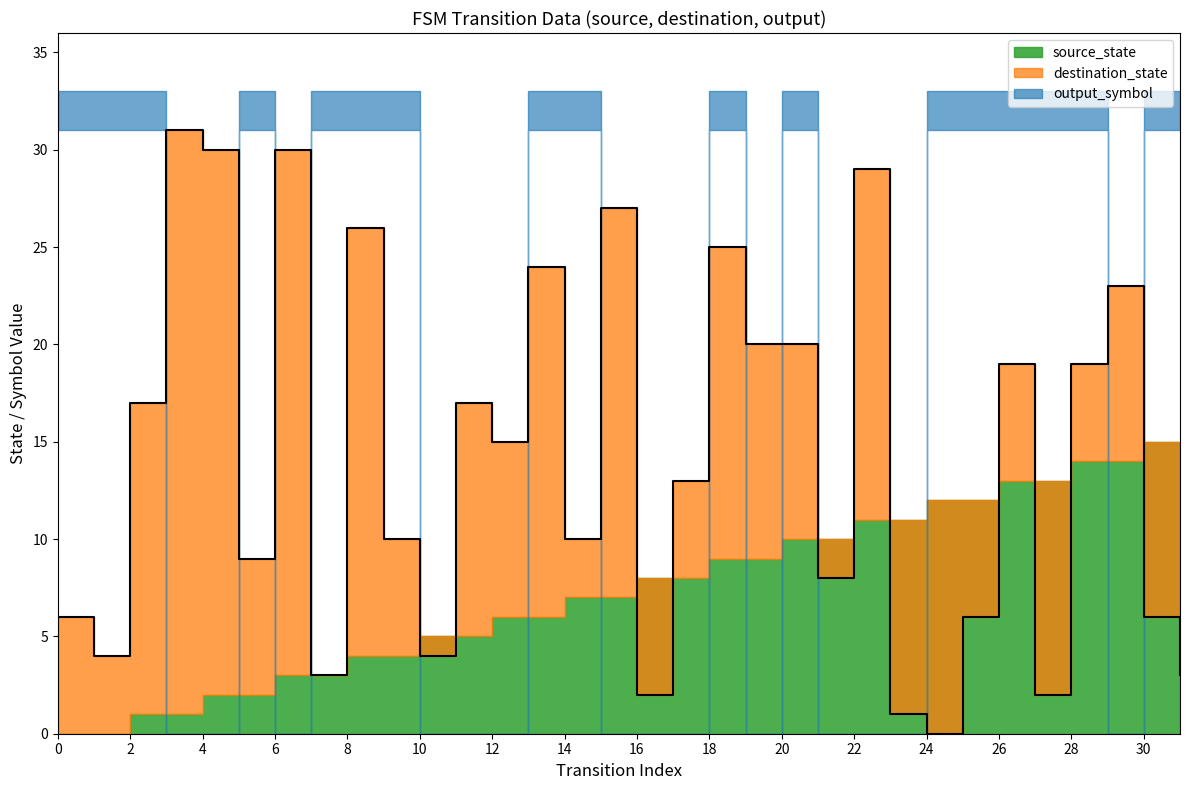

What are all the series names shown in the legend?

source_state, destination_state, output_symbol